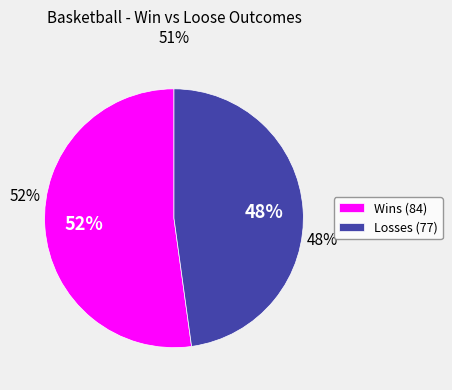

Do Win and Loose together represent more than half of the pie?

Yes